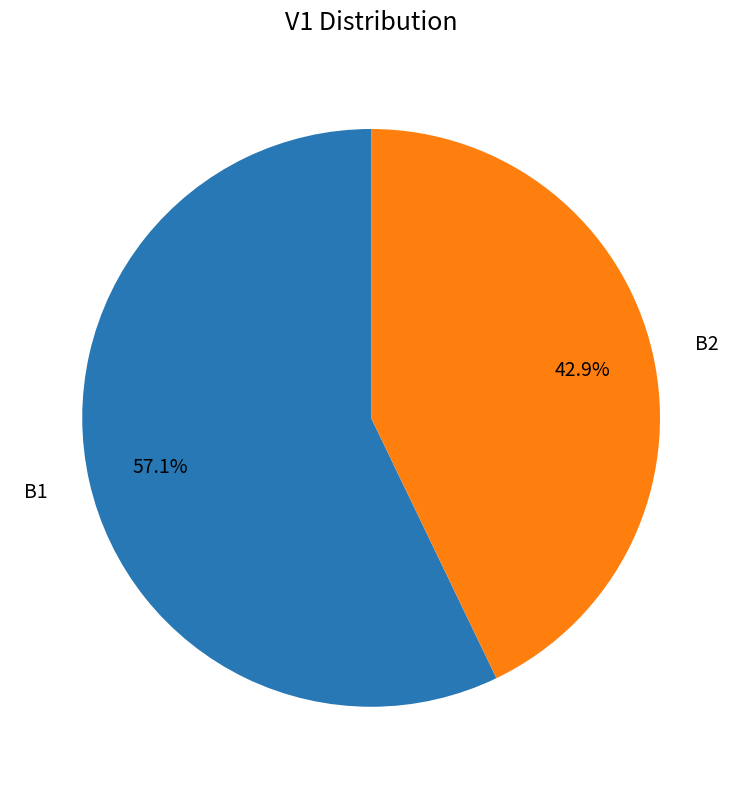

Which has a higher value, B1 or B2?

B1